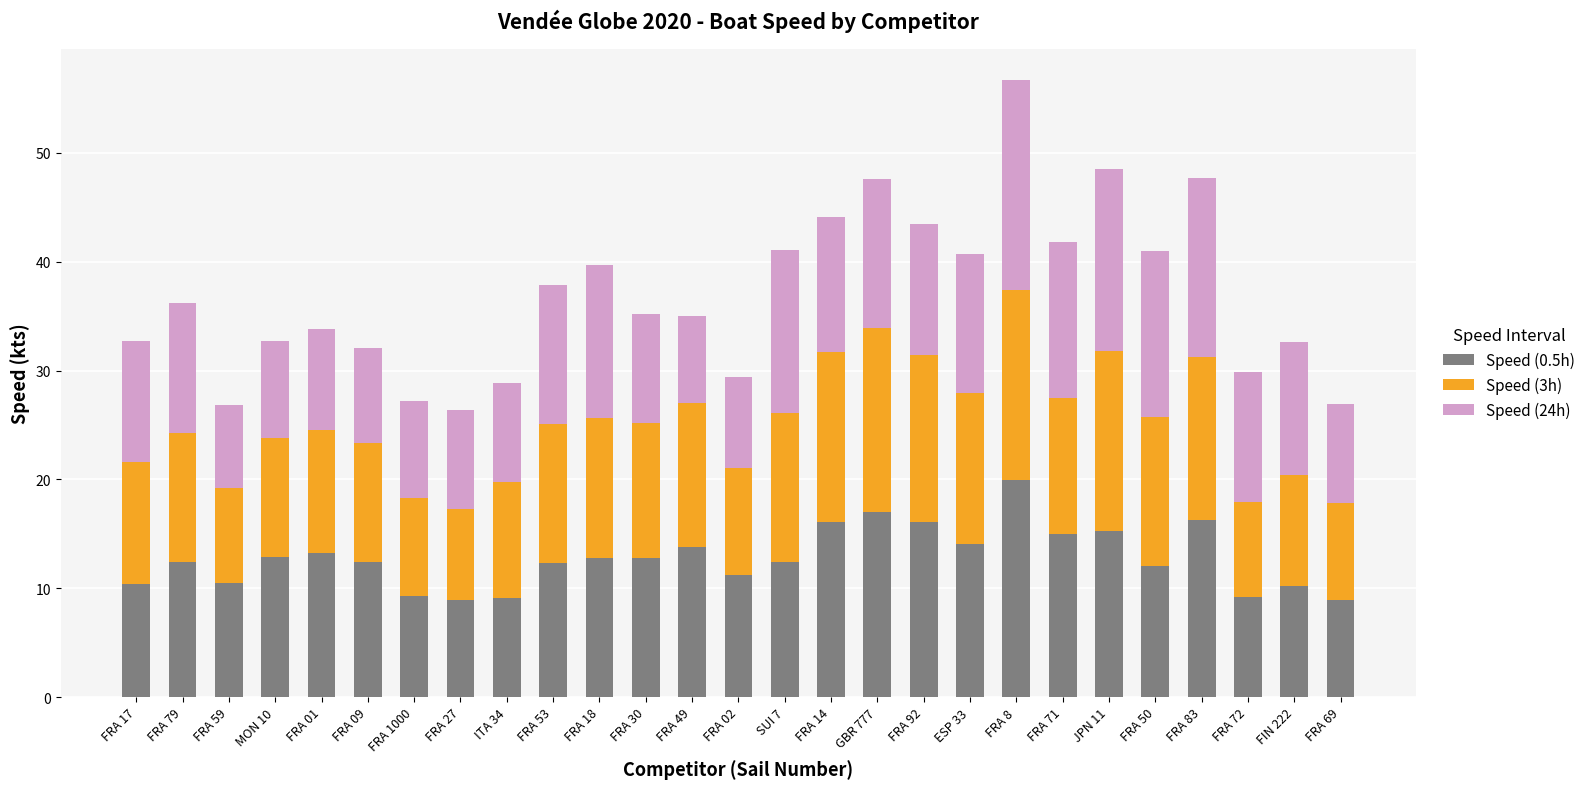

What is the minimum value for Speed (0.5h)?

8.9